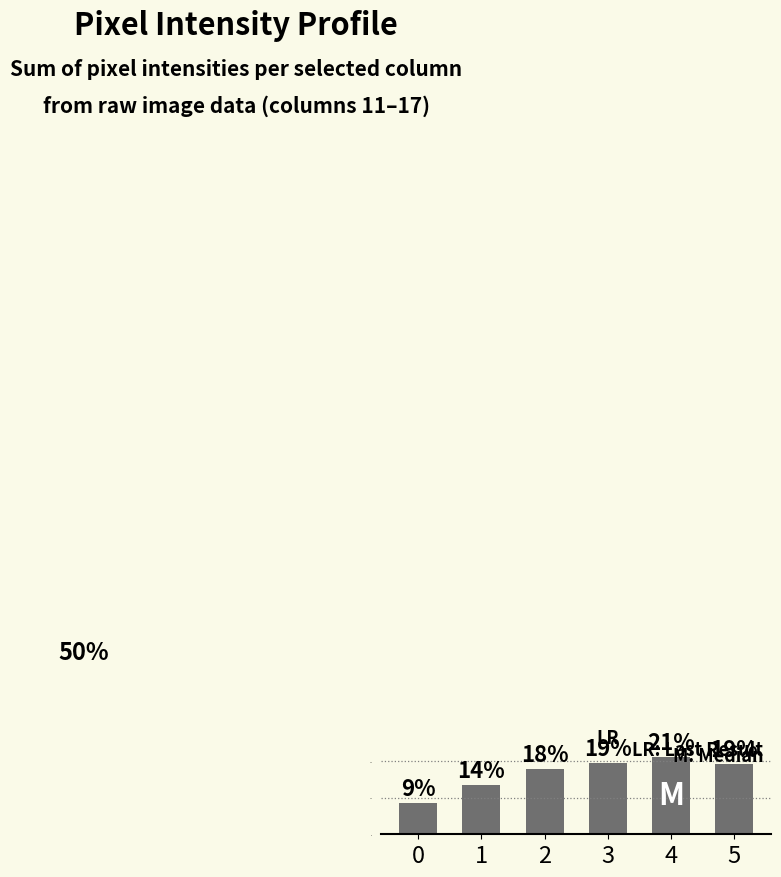

List the labels in order of value, smallest first.

0, 1, 2, 5, 3, 4